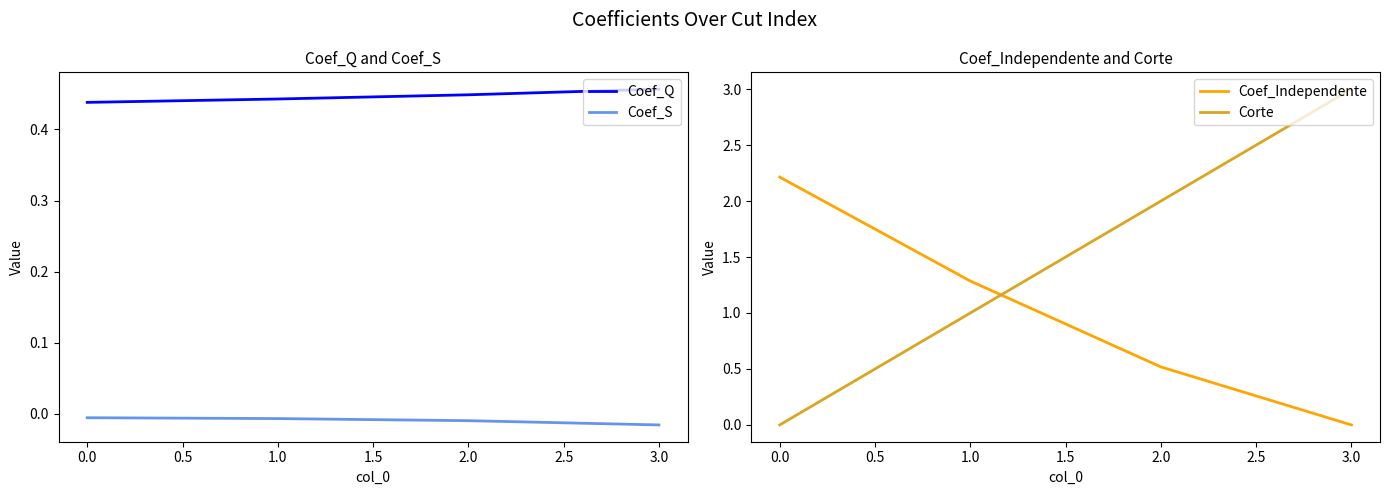

How many values in the Coef_Independente series are below 1?

2